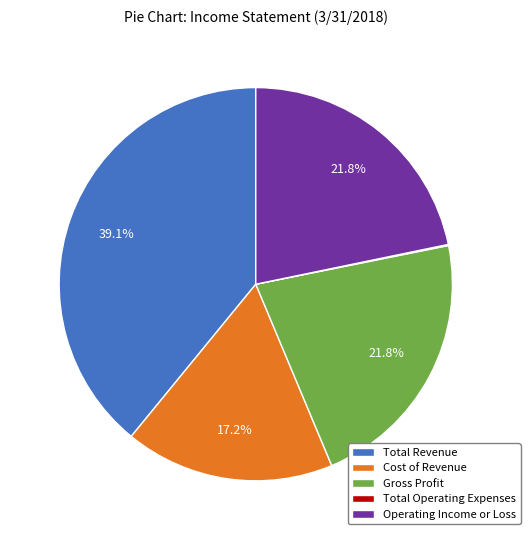

To the nearest percent, what is the difference between the largest and smallest slice percentages?

39%